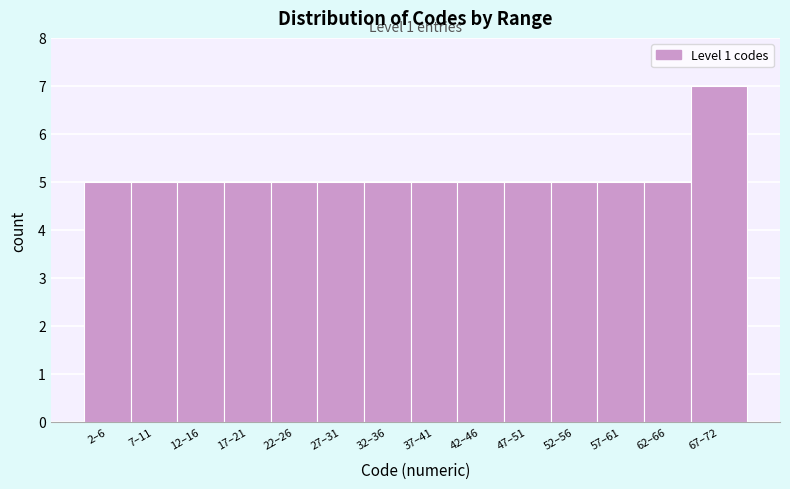

Reading right to left, transcribe all the data shown in this chart.

67–72=7	62–66=5	57–61=5	52–56=5	47–51=5	42–46=5	37–41=5	32–36=5	27–31=5	22–26=5	17–21=5	12–16=5	7–11=5	2–6=5